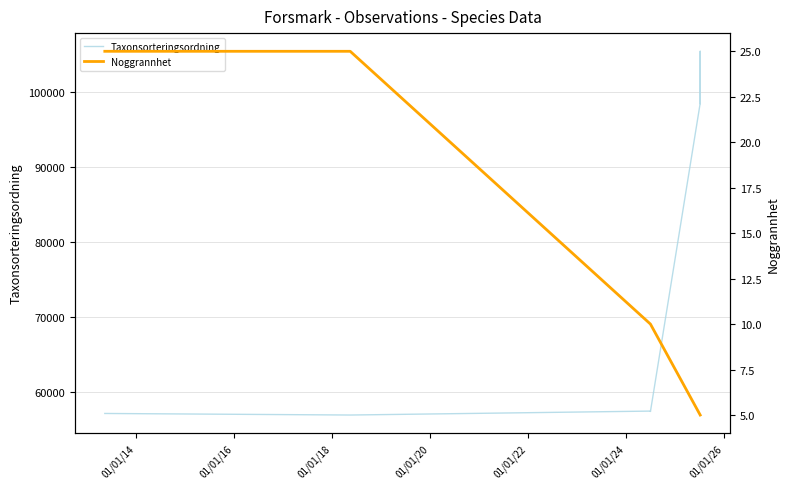

Does the chart display data point markers on the line(s)?

No